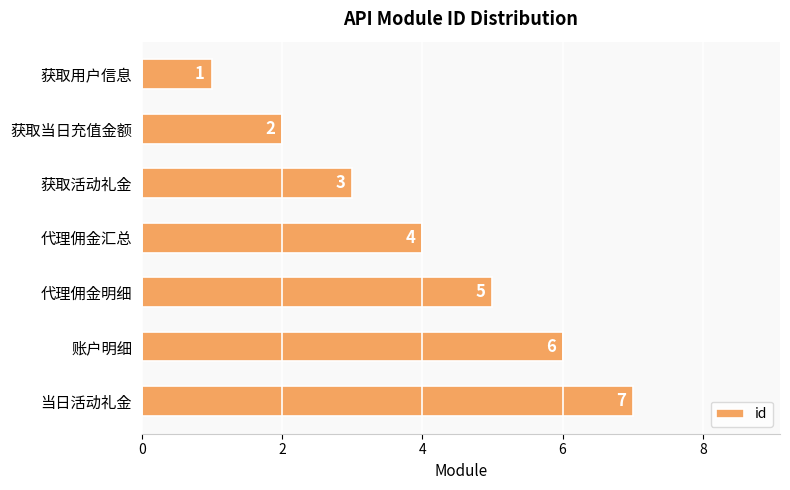

How many bars are there in total?

7